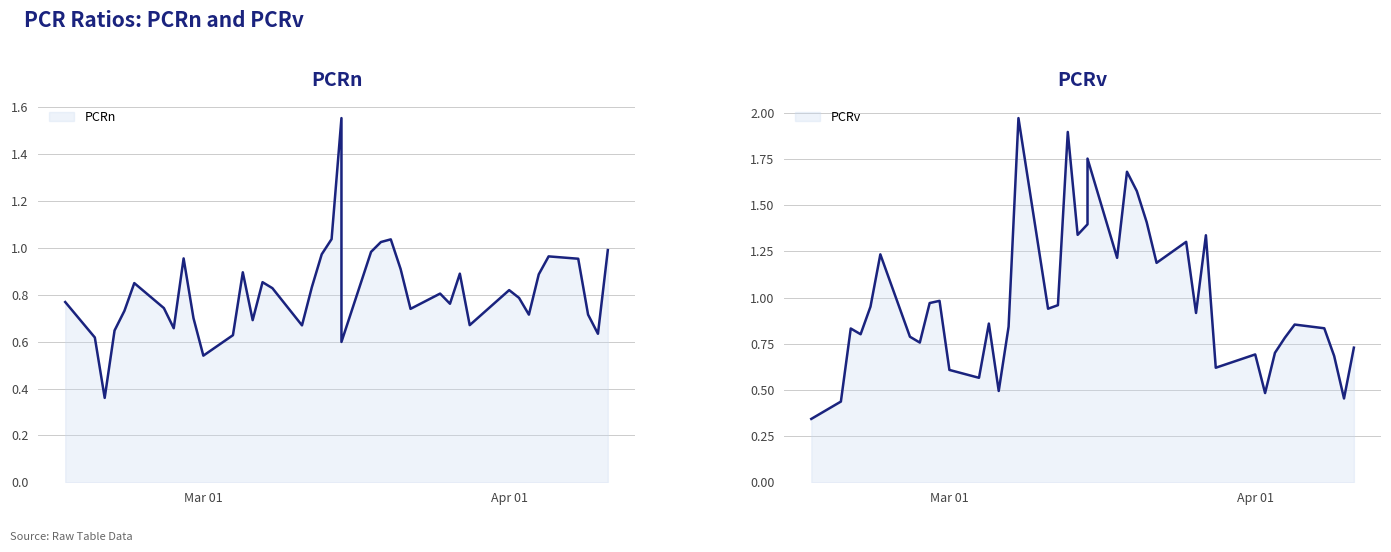

How many data points does each series have?

40